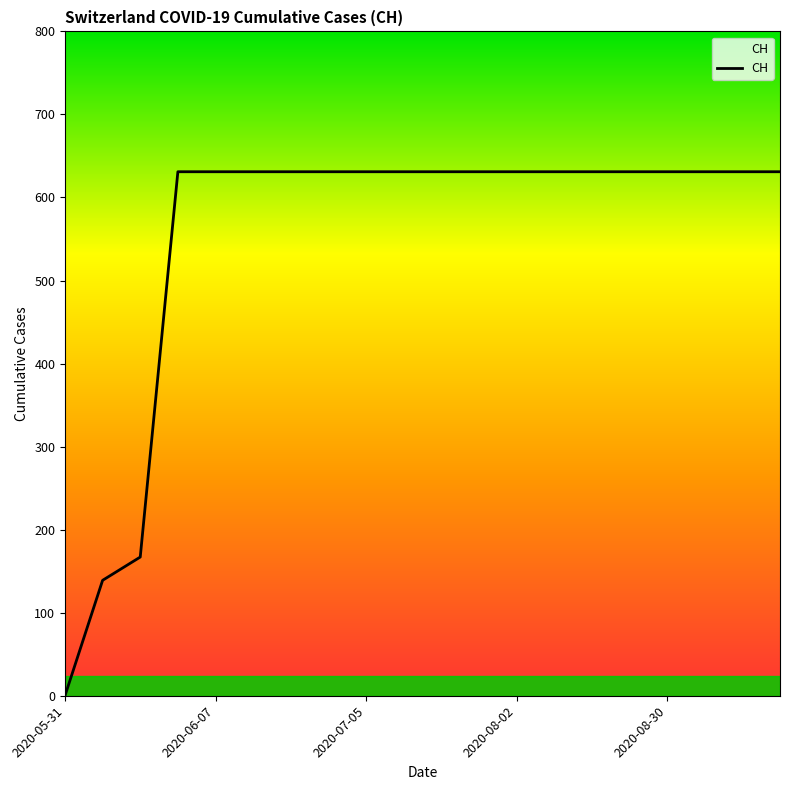

What is the difference between the maximum and minimum values?

631